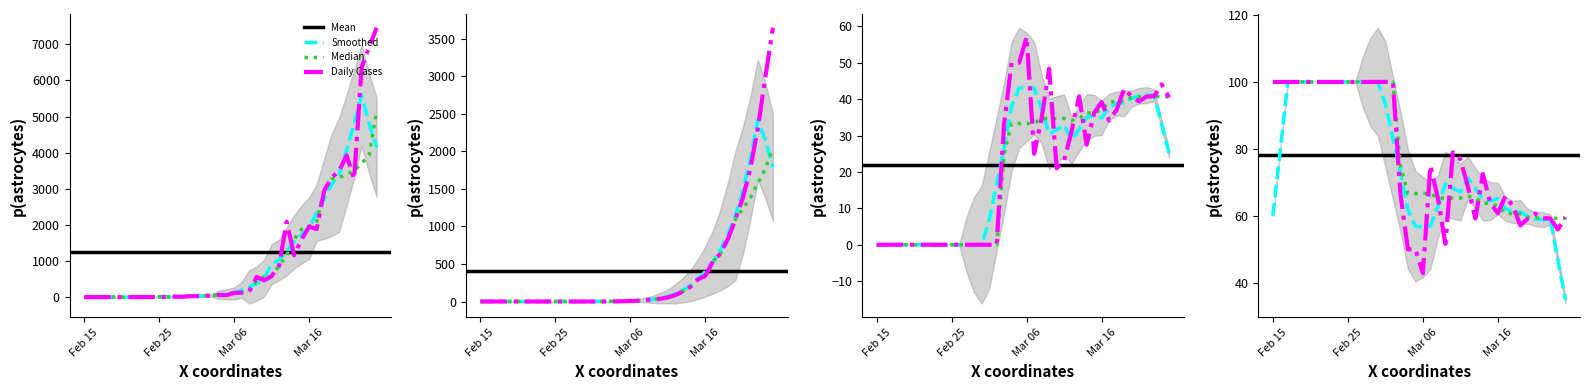

What is the label of the 2nd point from the right?

Mar 24